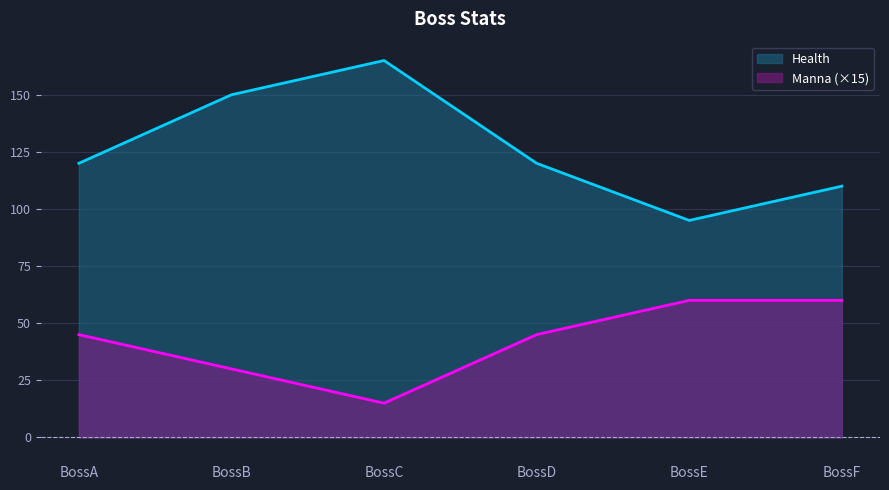

What is the average value of the Health series?

127